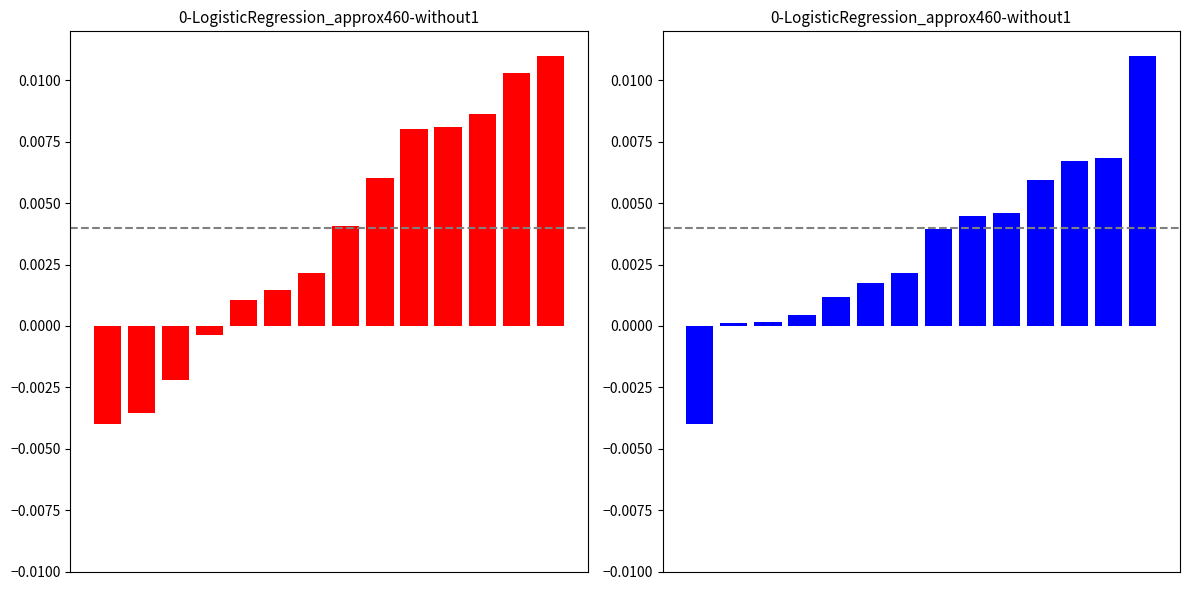

Which series has the largest total across all categories?

U_values_red